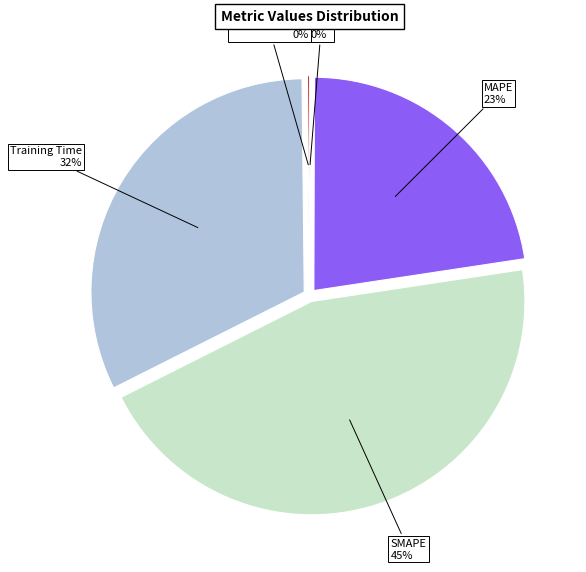

To the nearest percent, what is the difference between the largest and smallest slice percentages?

45%